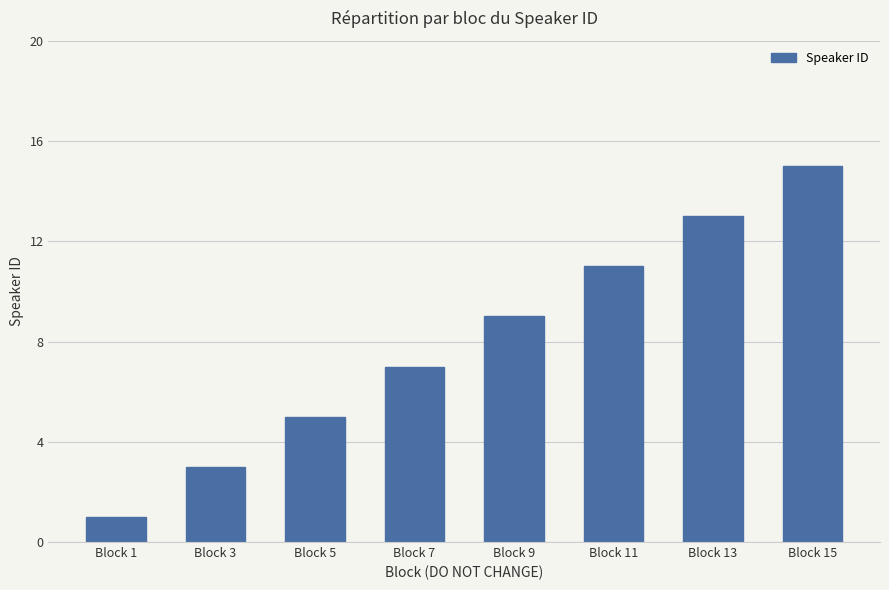

Reading left to right, transcribe all the data shown in this chart.

Block 1=1	Block 3=3	Block 5=5	Block 7=7	Block 9=9	Block 11=11	Block 13=13	Block 15=15